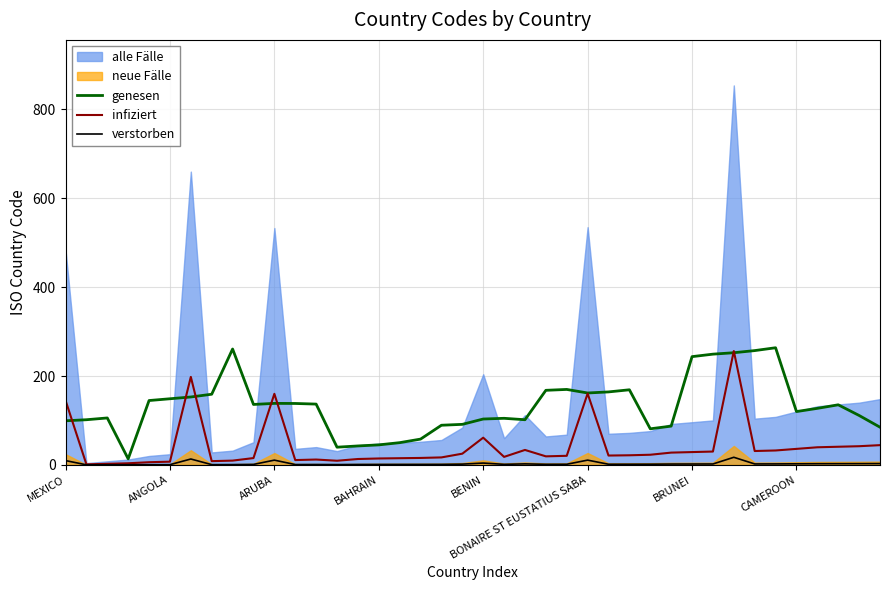

True or false: infiziert has a value of 7.2 at ANGOLA.

True